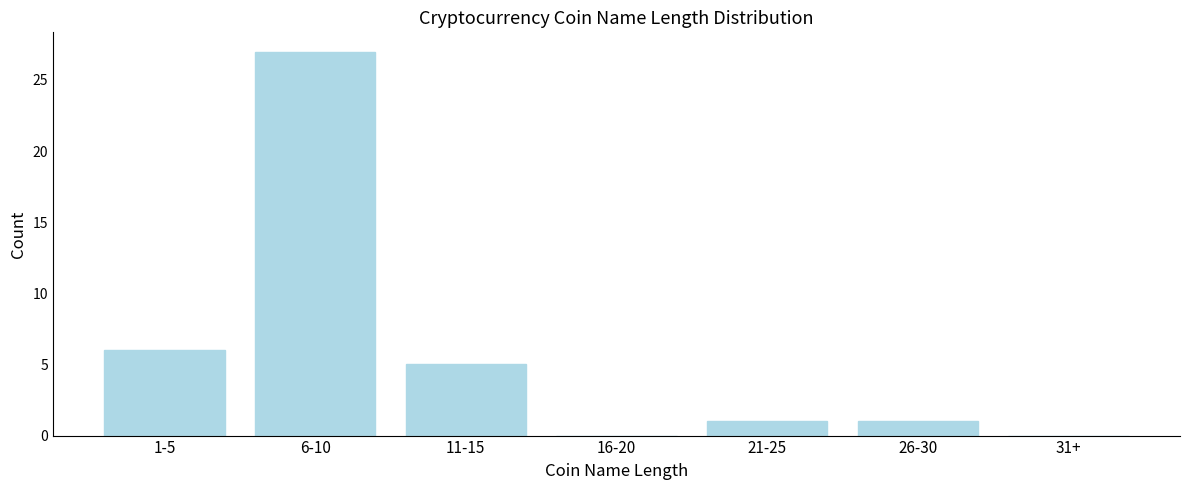

Reading left to right, extract all data points from this chart.

1-5=6	6-10=27	11-15=5	16-20=0	21-25=1	26-30=1	31+=0